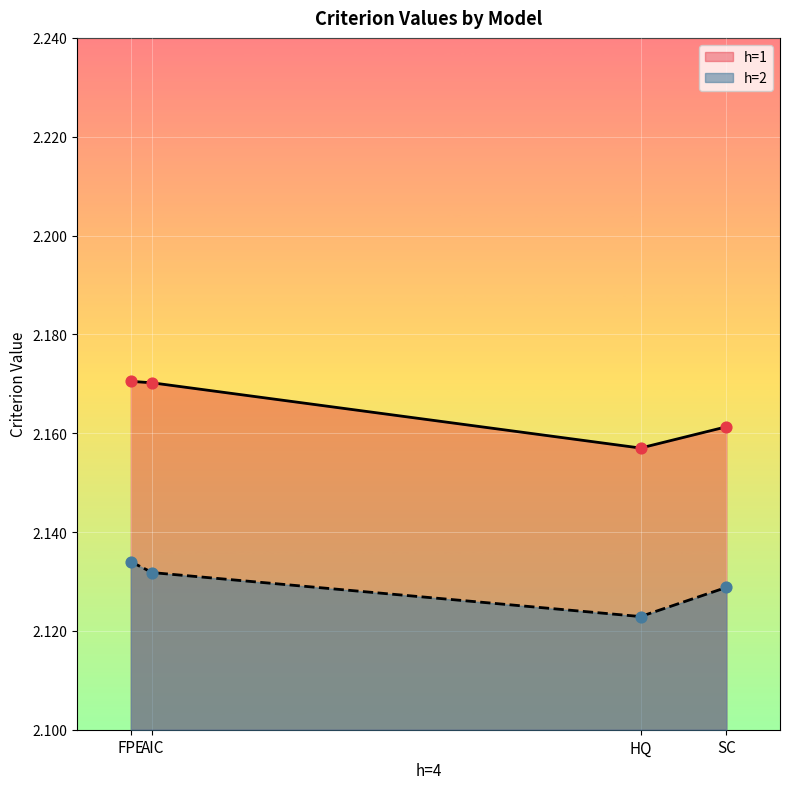

Which series reaches the minimum Y coordinate?

h=2